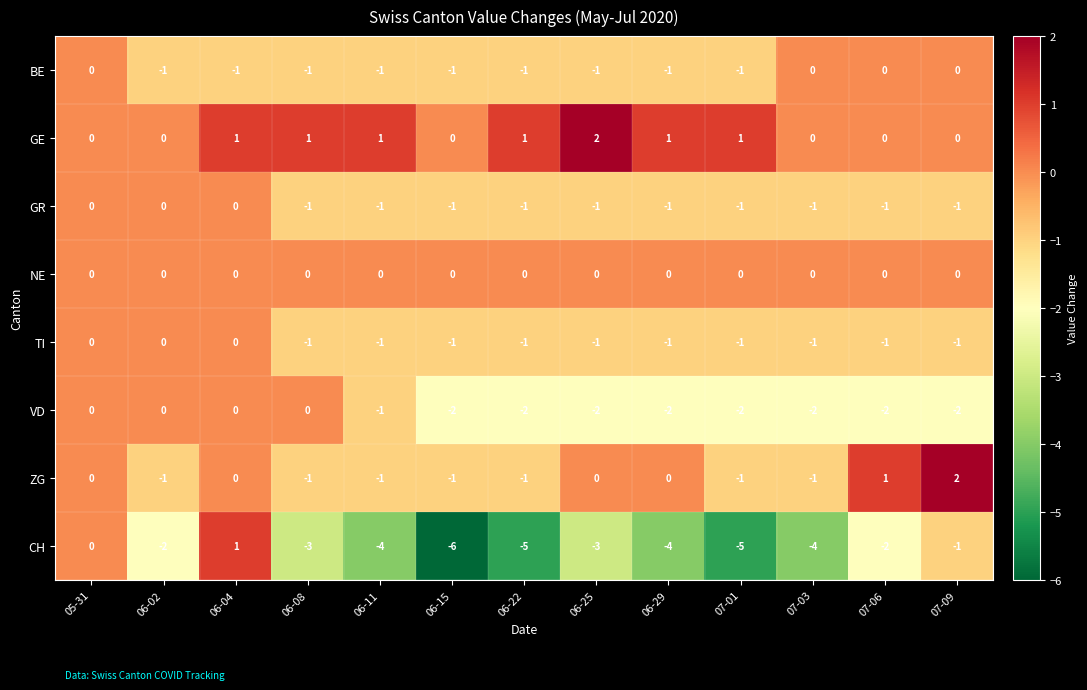

Is it true that GE equals 1 at 06-04?

True